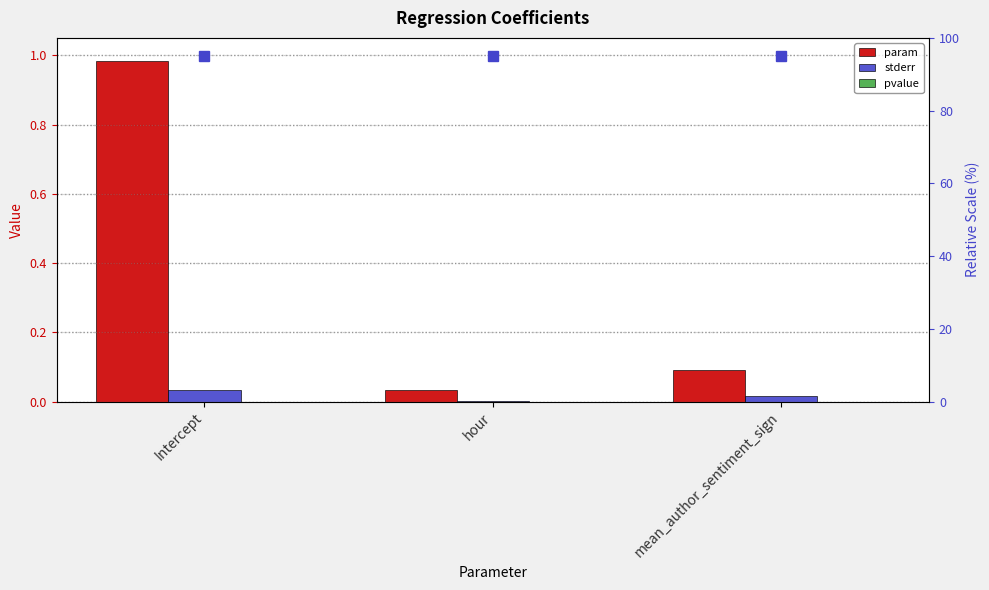

How many groups of bars are there?

3